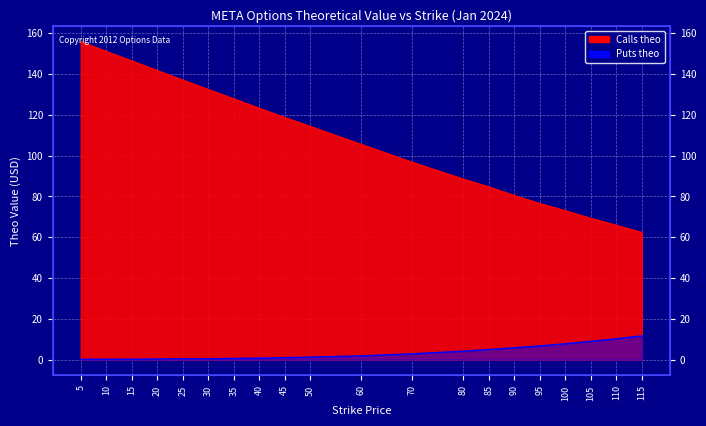

The Puts theo series shows 6.9 at 115. True or false?

False